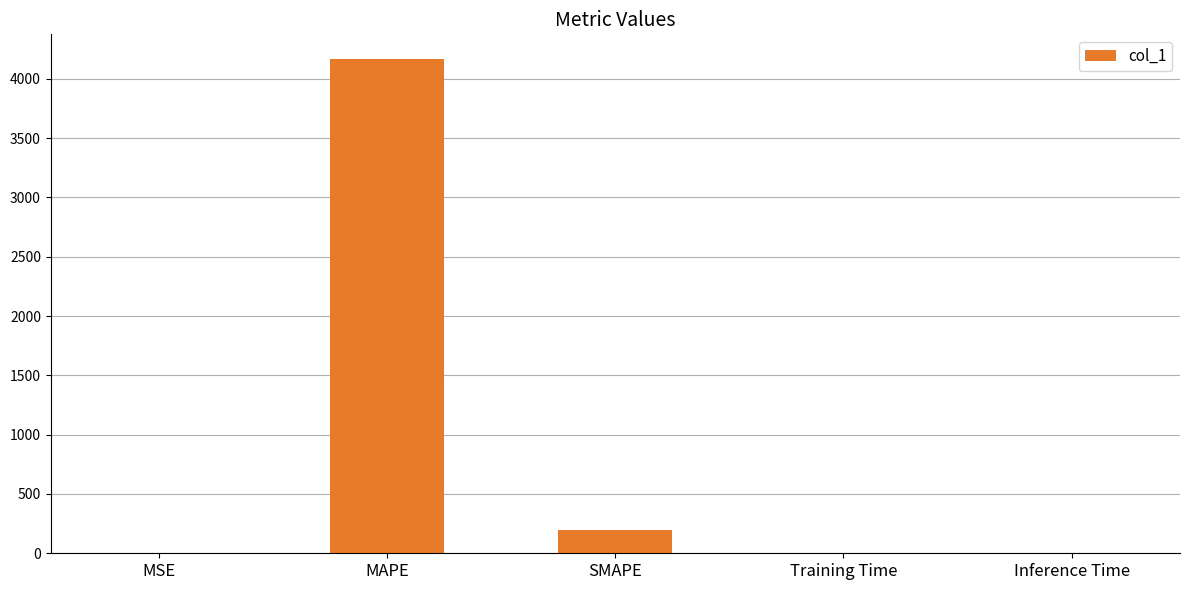

At which label is the value closest to 2082?

SMAPE